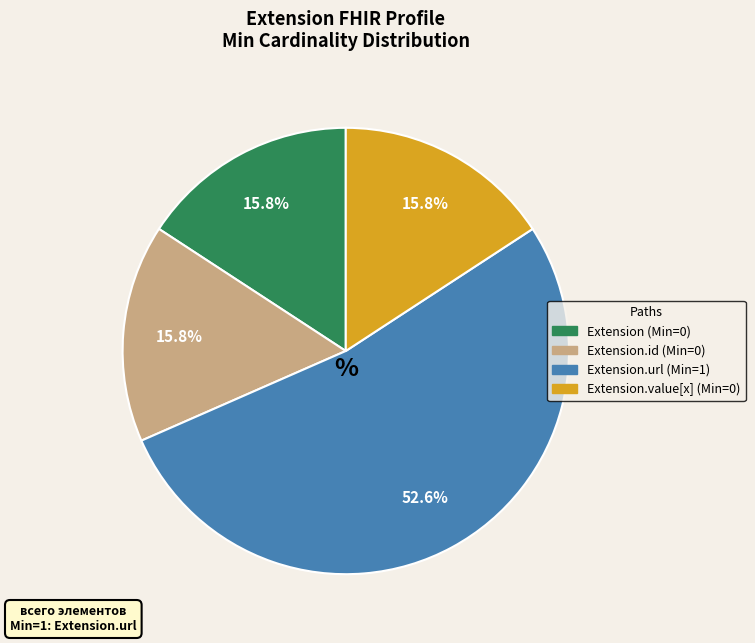

Count the number of slices in the pie.

4